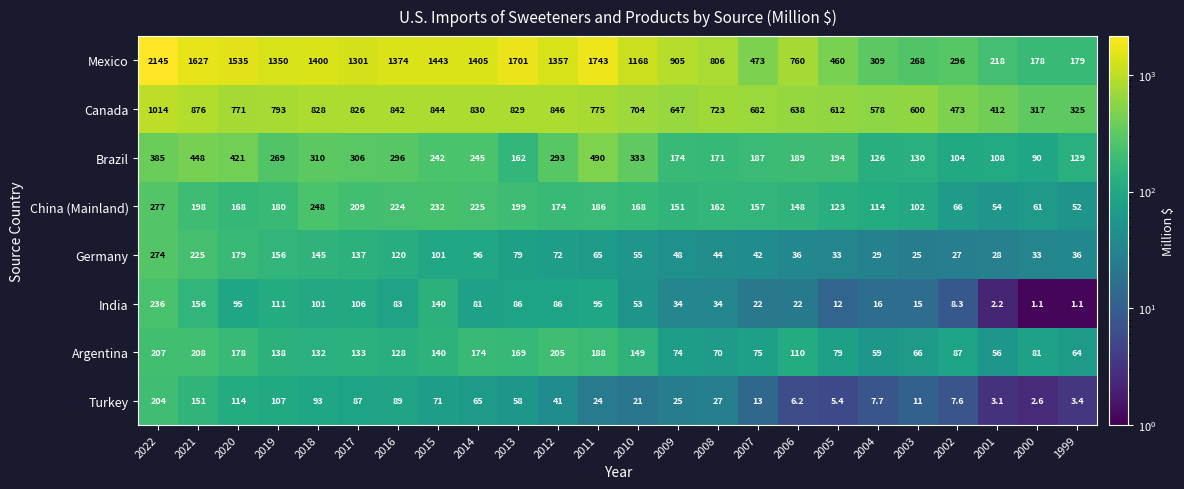

What is the difference between the highest and lowest values at 2017?

1214.0